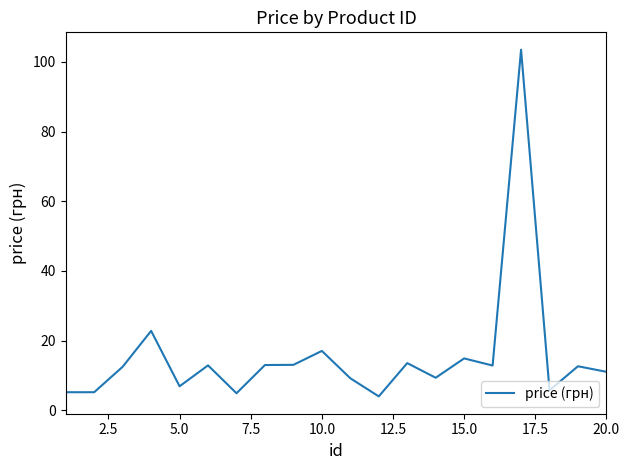

What is the minimum value shown in the chart?

4.0